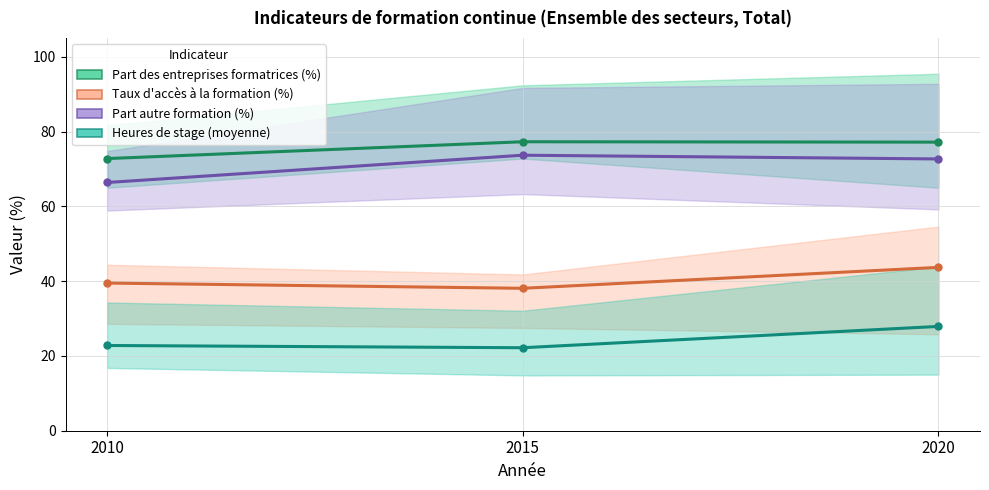

What is the highest value of the Heures de stage (moyenne) series?

27.9